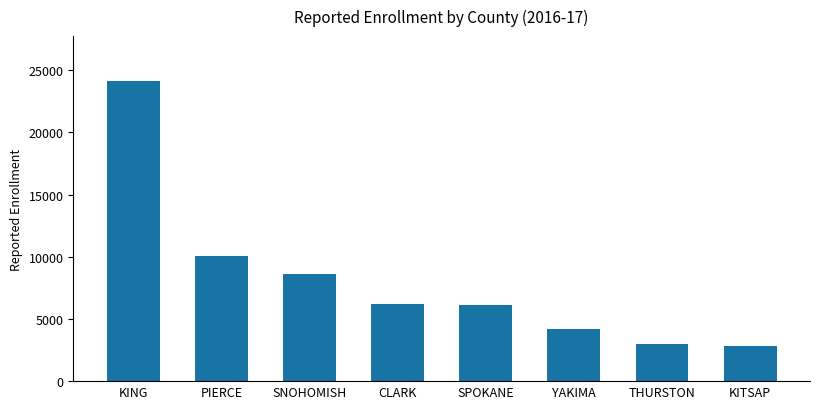

What is the maximum value shown in the chart?

24119